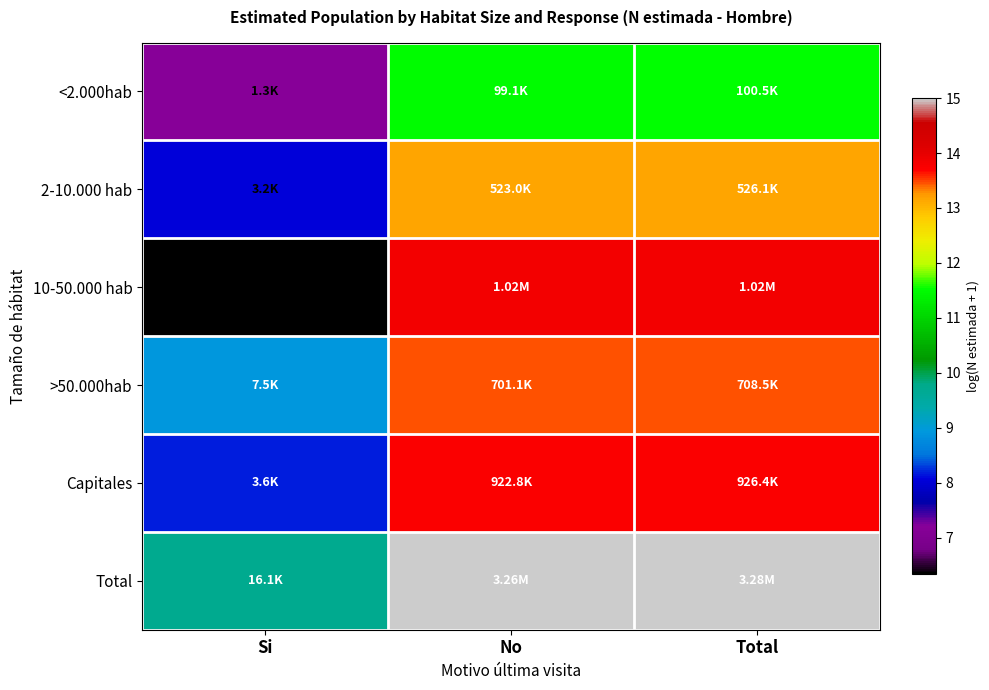

True or false: Capitales has a value of 13.7 at No.

True